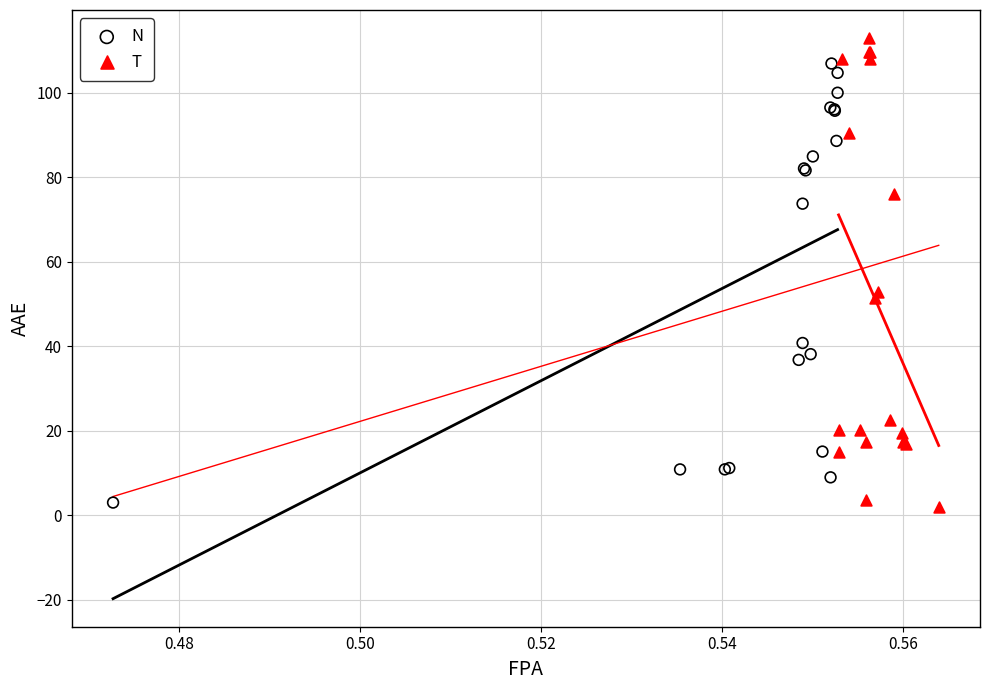

Which series has the largest Y range (max minus min)?

T